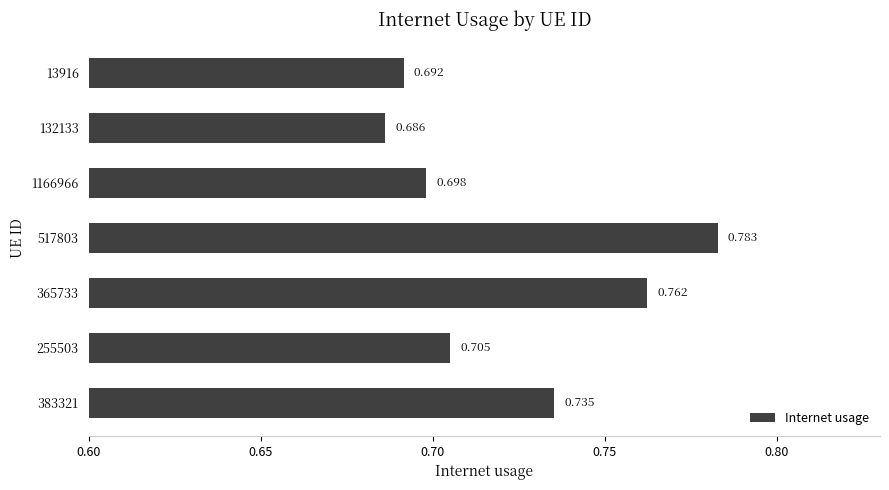

List the labels in order of value, smallest first.

132133, 13916, 1166966, 255503, 383321, 365733, 517803